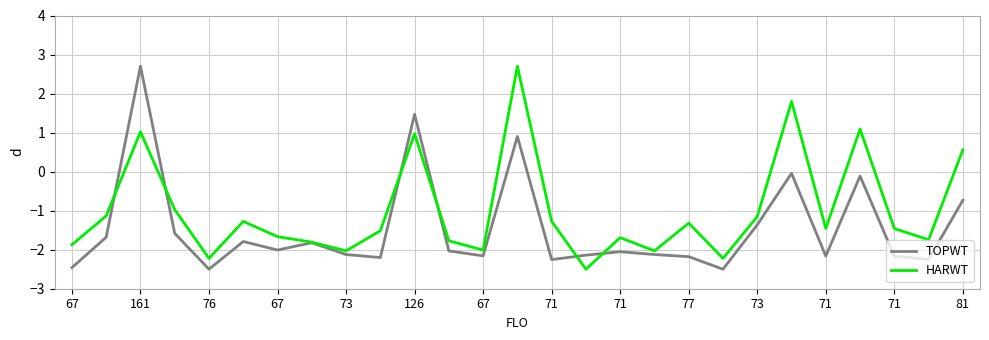

Rank the series by their average value, from lowest to highest.

TOPWT, HARWT